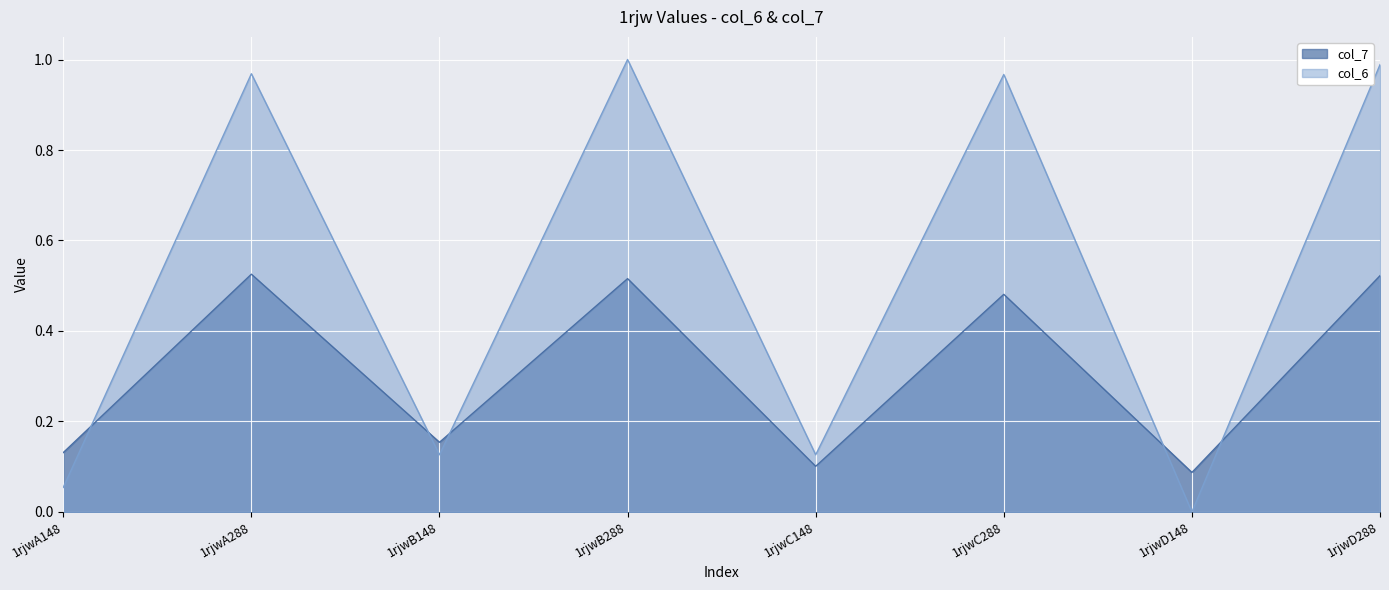

Where is col_6 nearest to the value 0?

1rjwD148